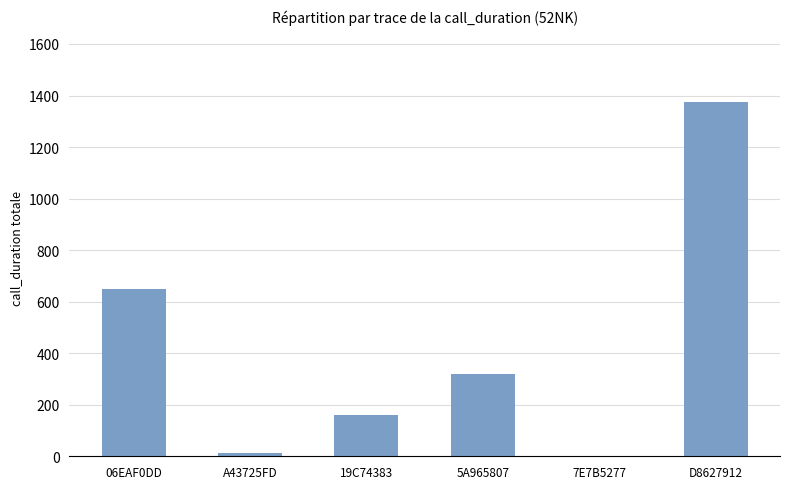

What is the sum of all values?

2518